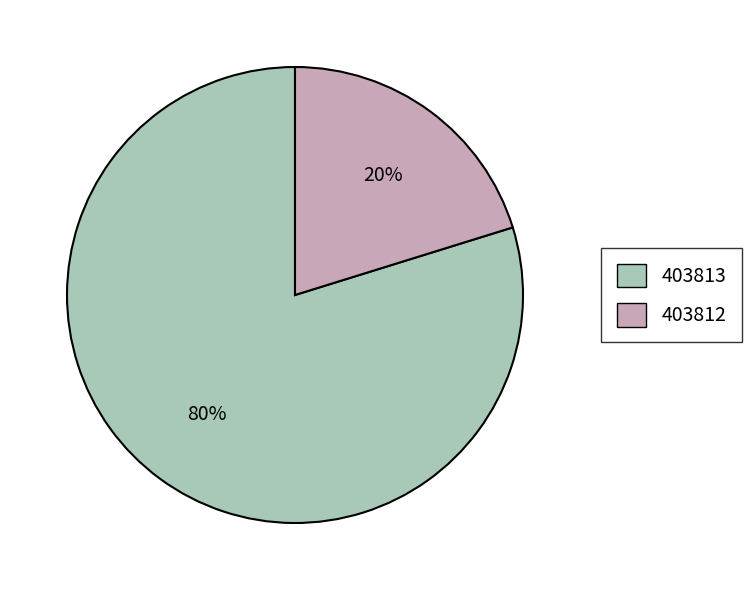

Combined, do 403812 and 403813 account for over 50%?

Yes